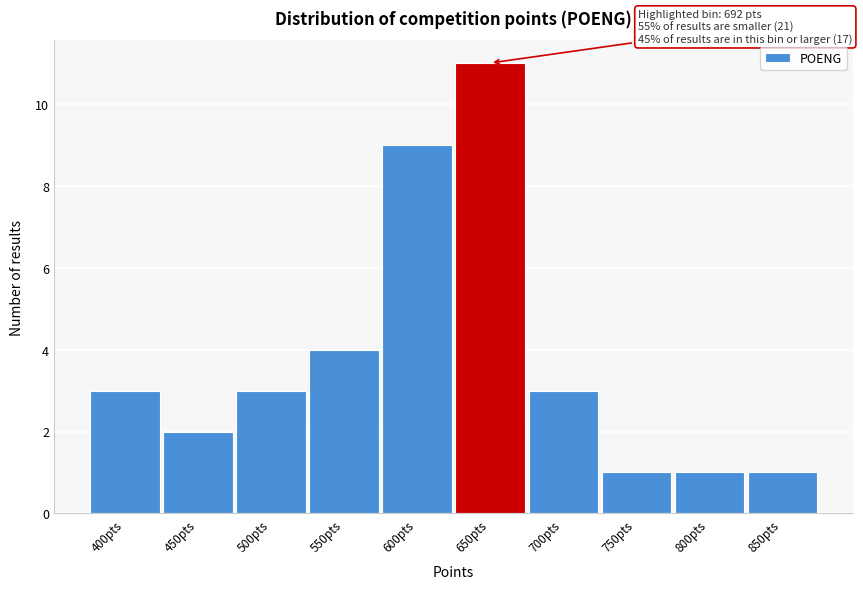

Reading left to right, list all the values displayed in this chart.

3	2	3	4	9	11	3	1	1	1